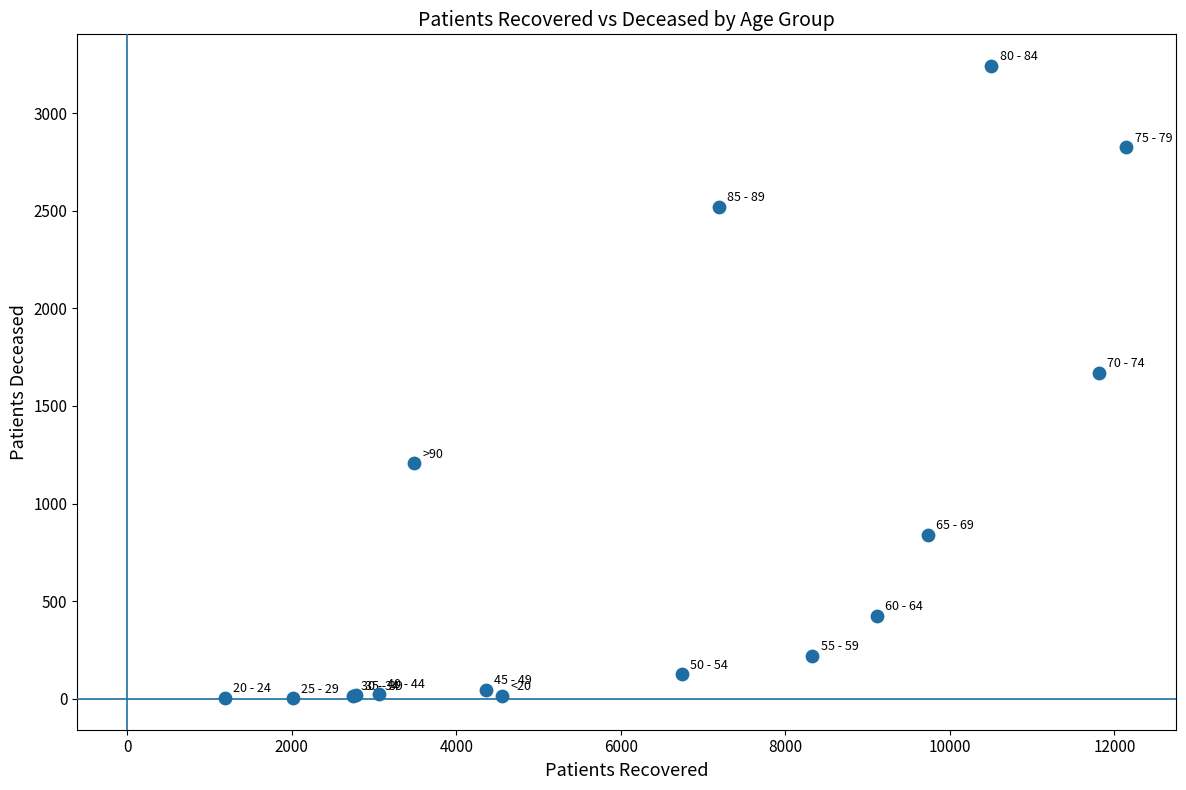

What Y value in the scatter plot is closest to 1622?

1671